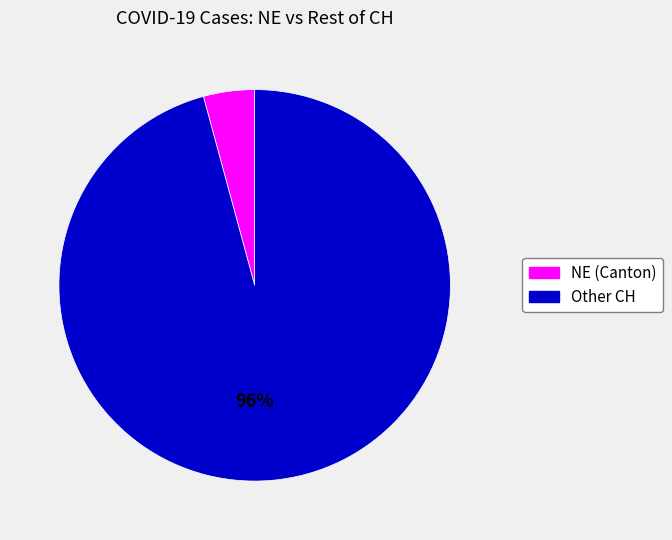

To the nearest percent, what is the difference between the largest and smallest slice percentages?

92%